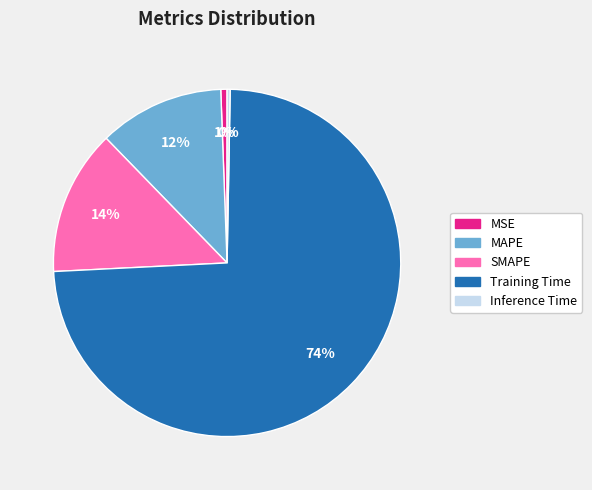

What percentage is the MAPE slice, to the nearest percent?

12%